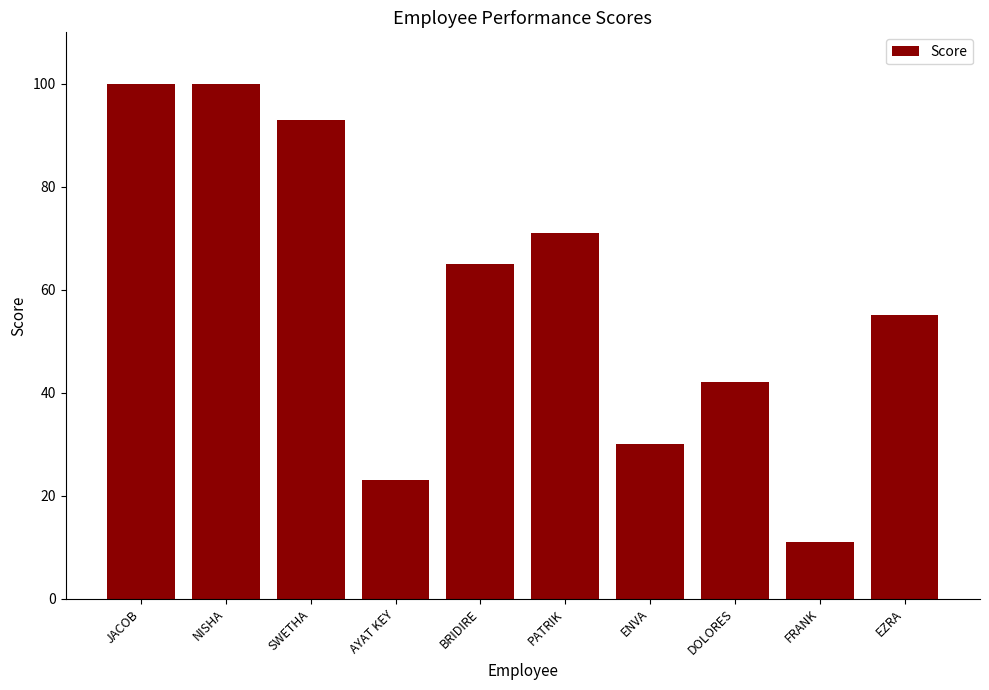

What is the label of the 2nd bar from the left?

NISHA